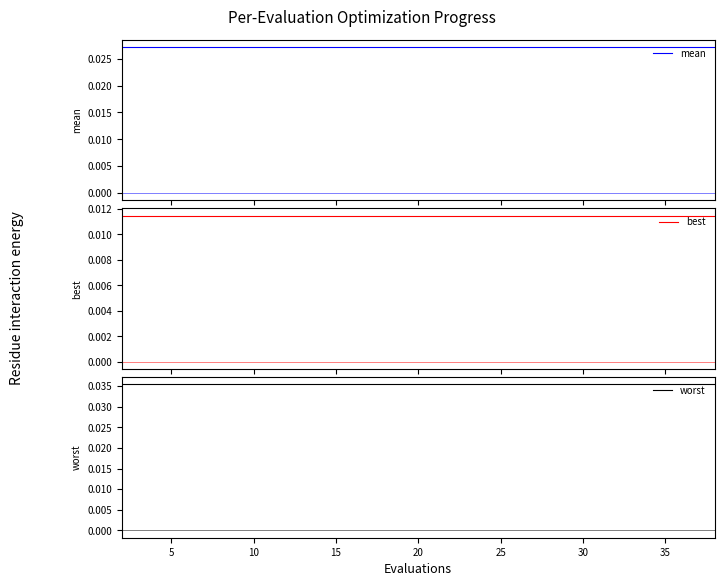

True or false: mean and best cross at least once.

False